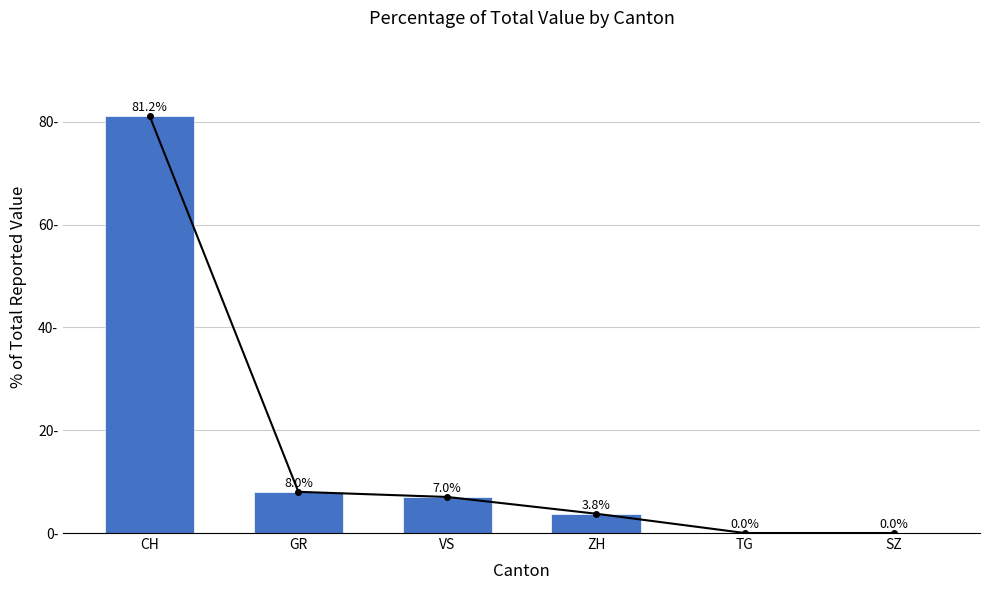

What is the label of the 1st bar from the left?

CH